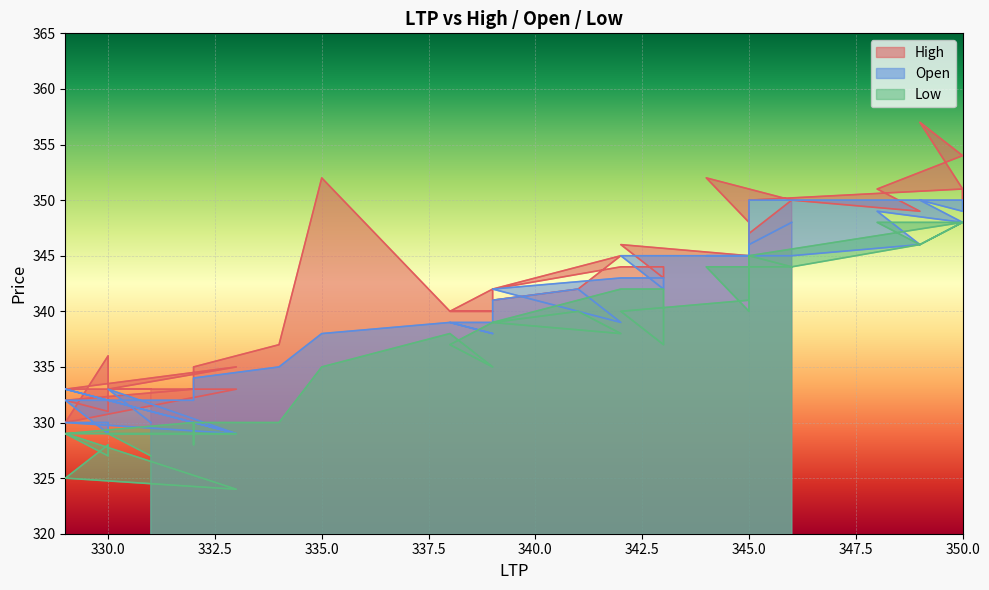

Between 341 and 345, which is larger?

345